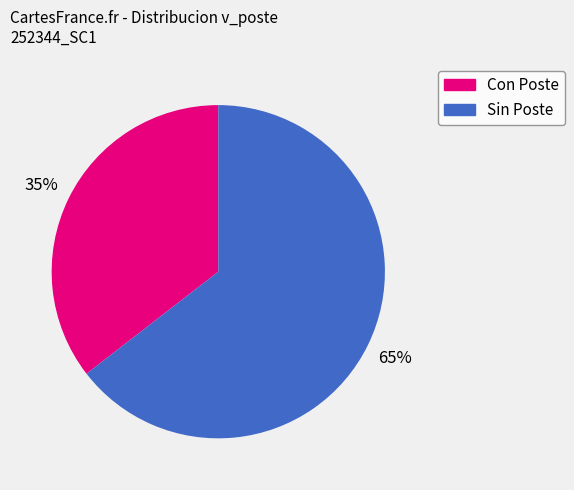

To the nearest percent, what is the average slice percentage?

50%